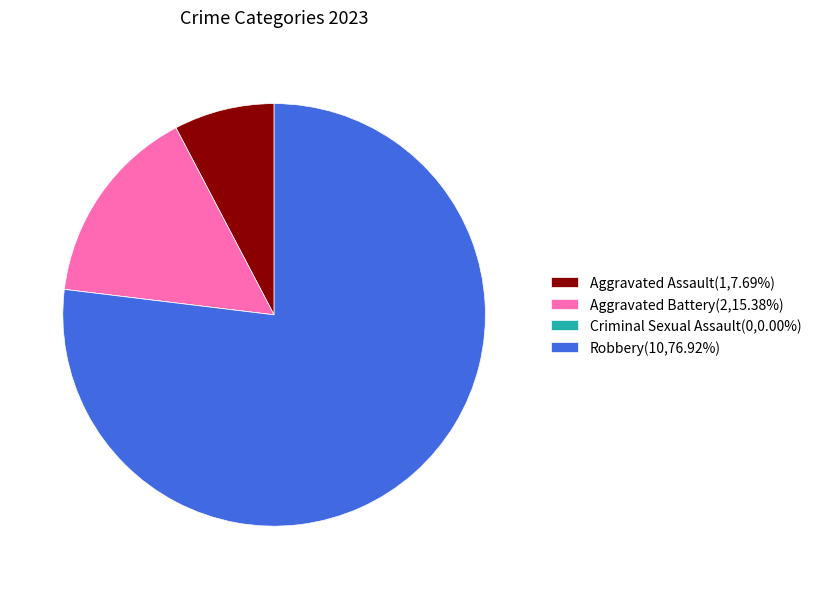

Is Robbery(10,76.92%) the majority of the pie?

Yes